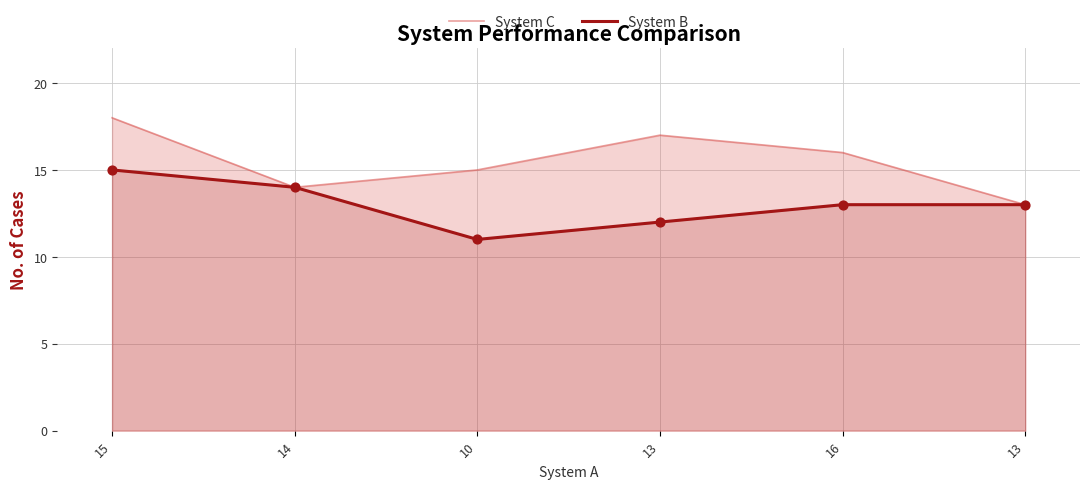

At how many categories does at least one series exceed 14?

4